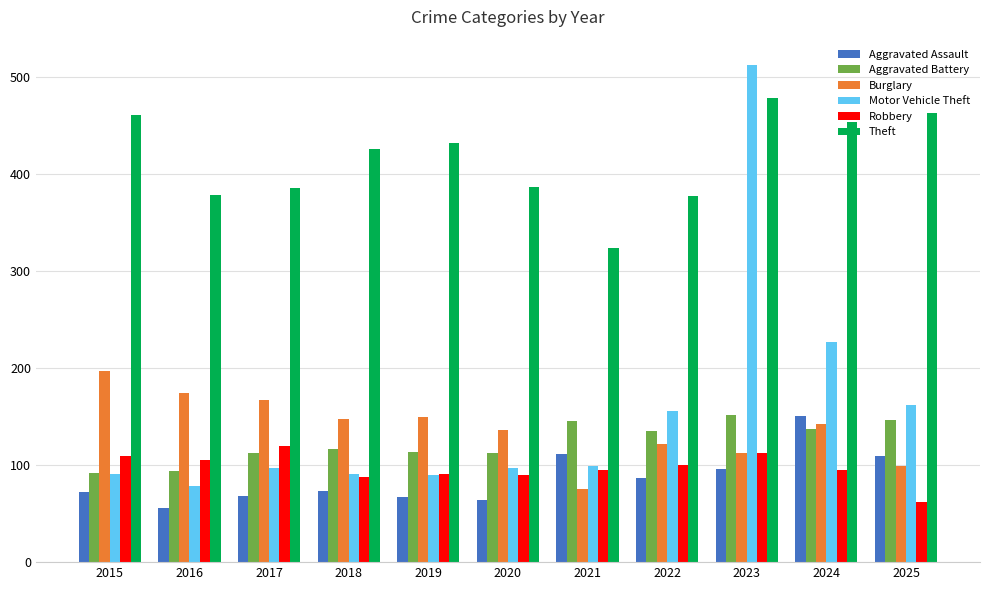

At which category does the chart reach its peak across all series?

2023